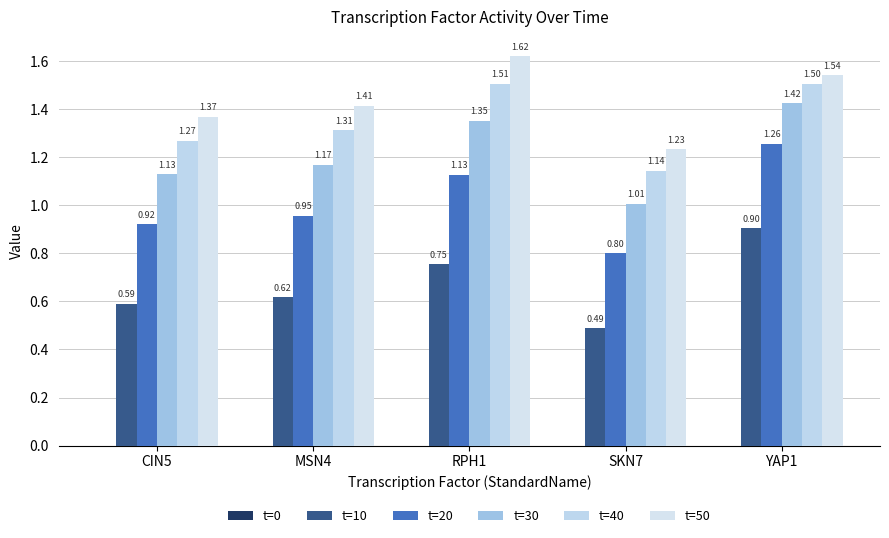

Between CIN5 and YAP1, which series saw the biggest shift?

t=20